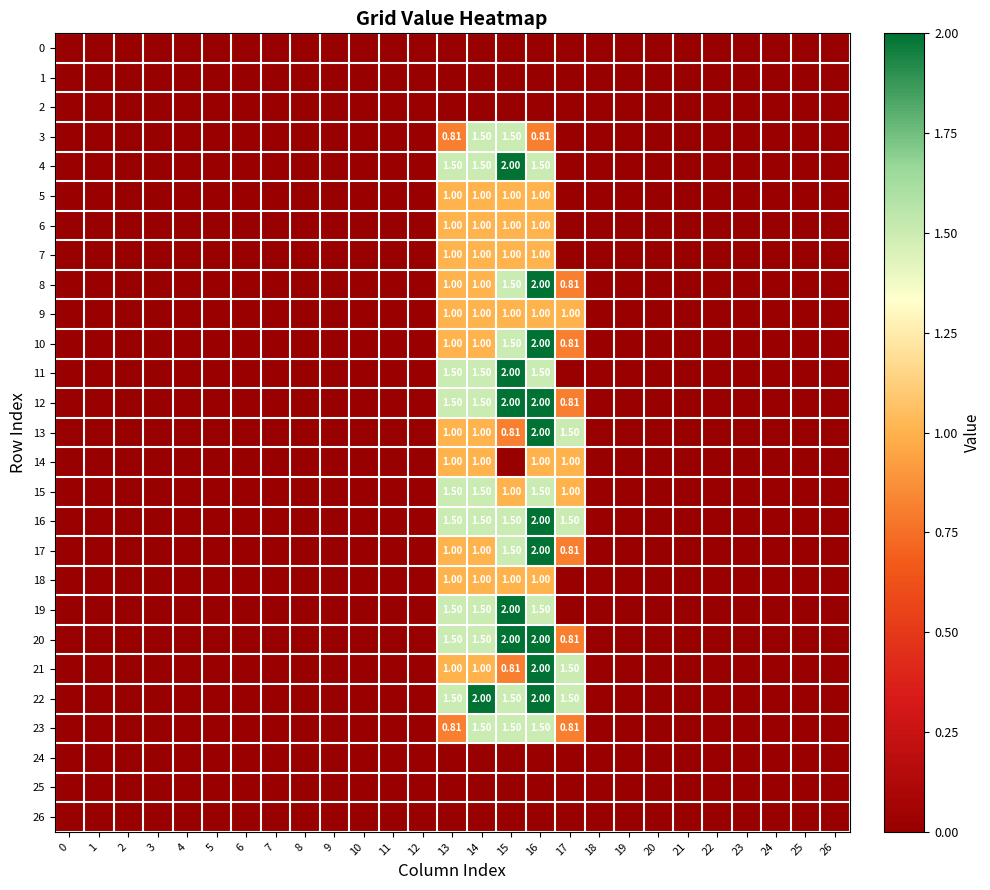

How many series are shown in this chart?

27